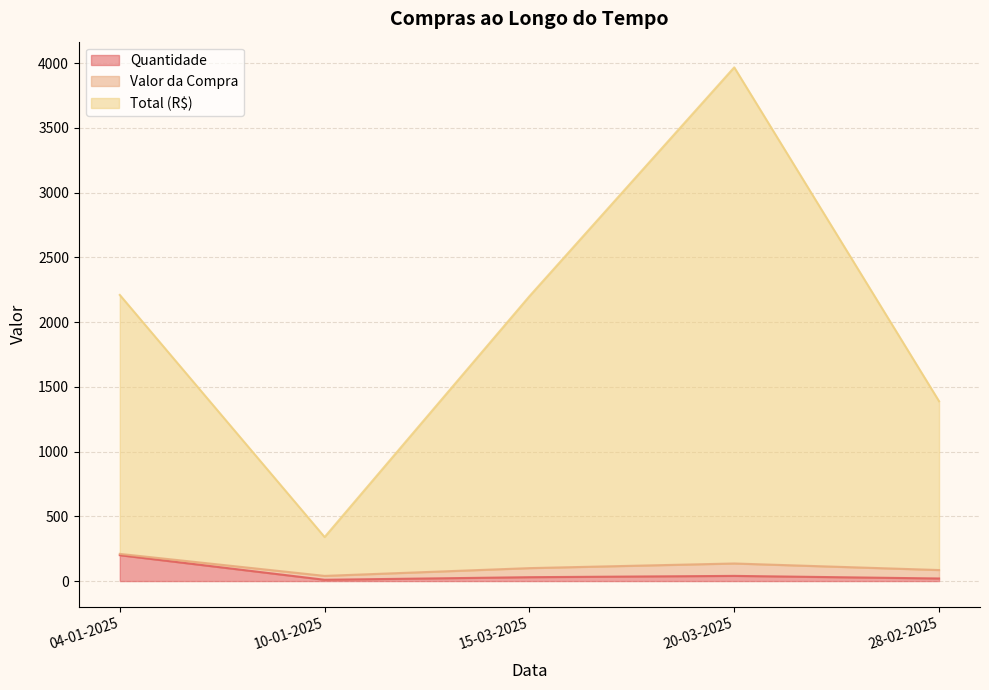

At which category does Quantidade reach its first local peak?

04-01-2025